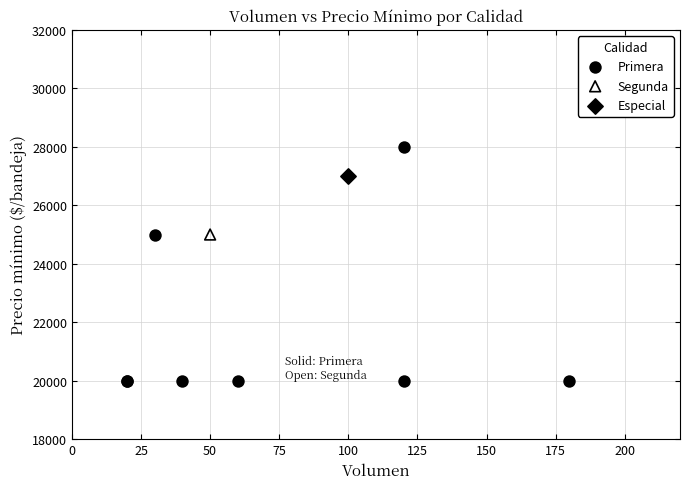

What are all the series names shown in the legend?

Primera, Segunda, Especial